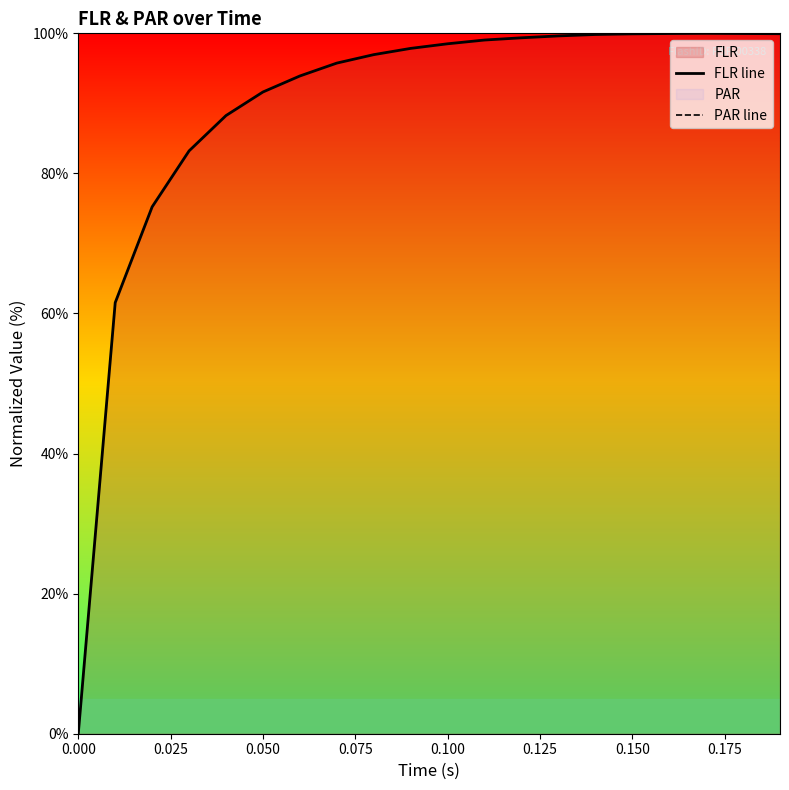

What is the difference between the maximum and minimum values in the FLR line series?

100.0